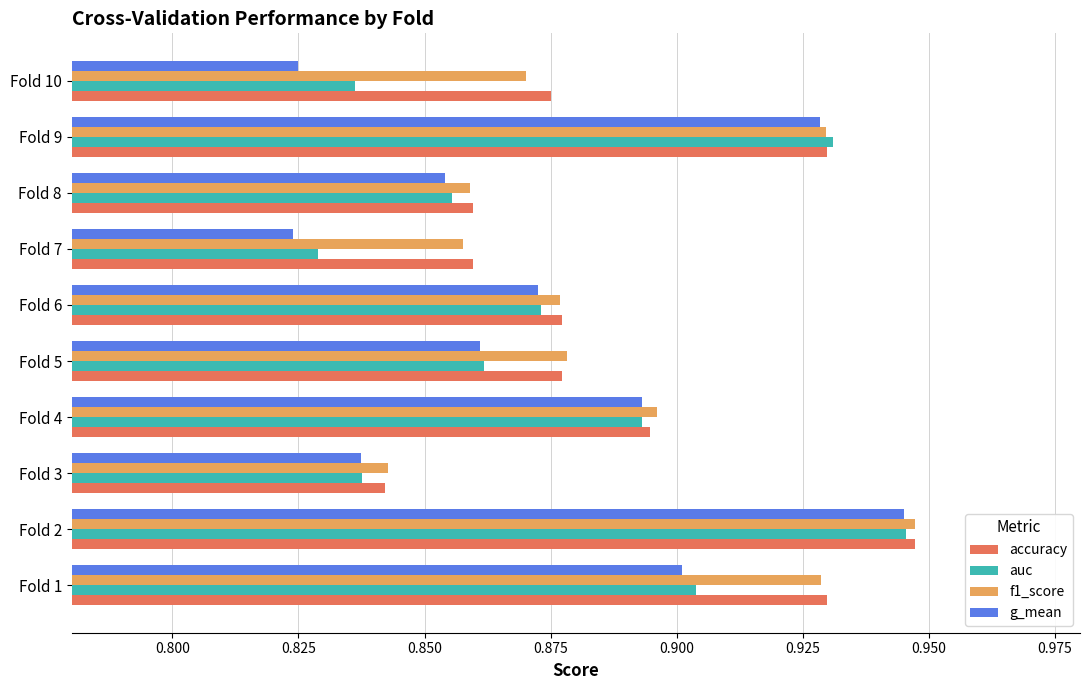

The value of auc at Fold 2 is 1.6. True or false?

False